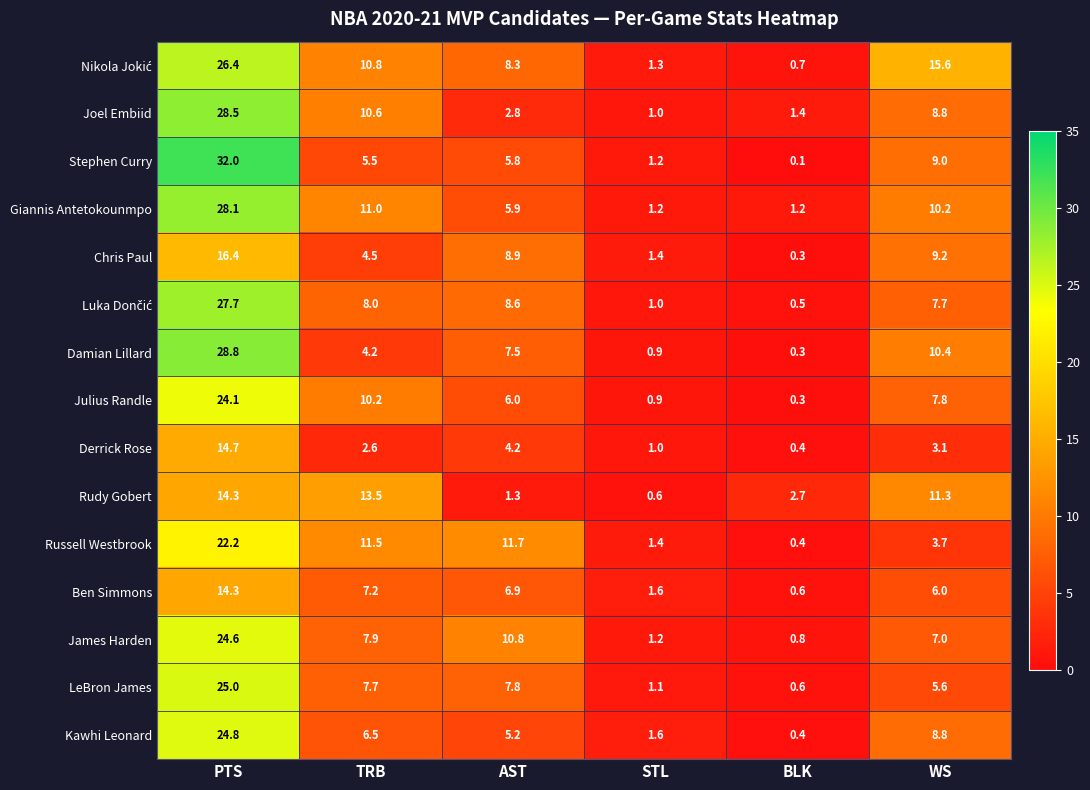

Where does the Chris Paul series first go above 8?

PTS